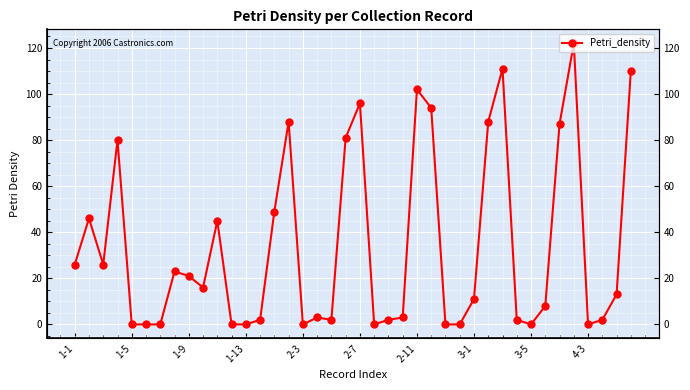

What position from the left is 18?

19